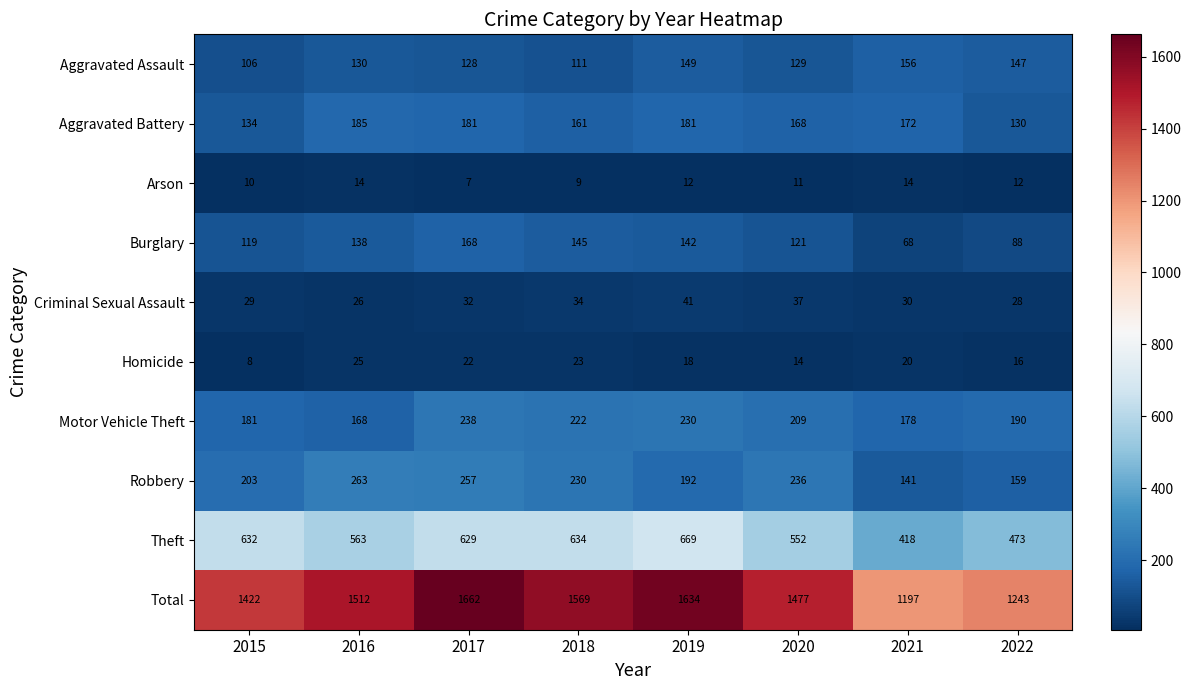

Which label corresponds to the largest value in the chart?

2017